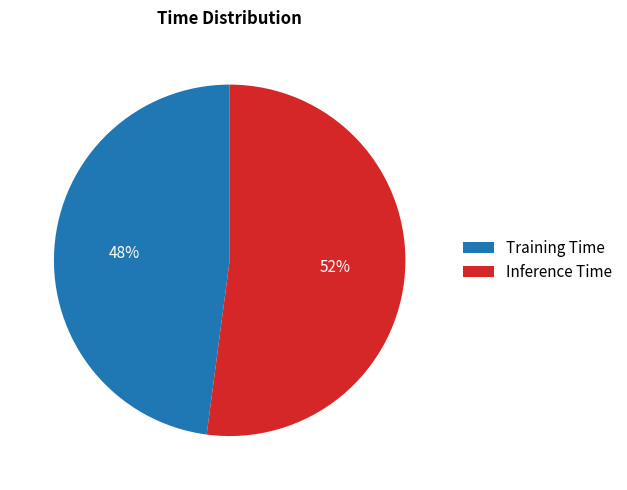

Combined, do Training Time and Inference Time account for over 50%?

Yes